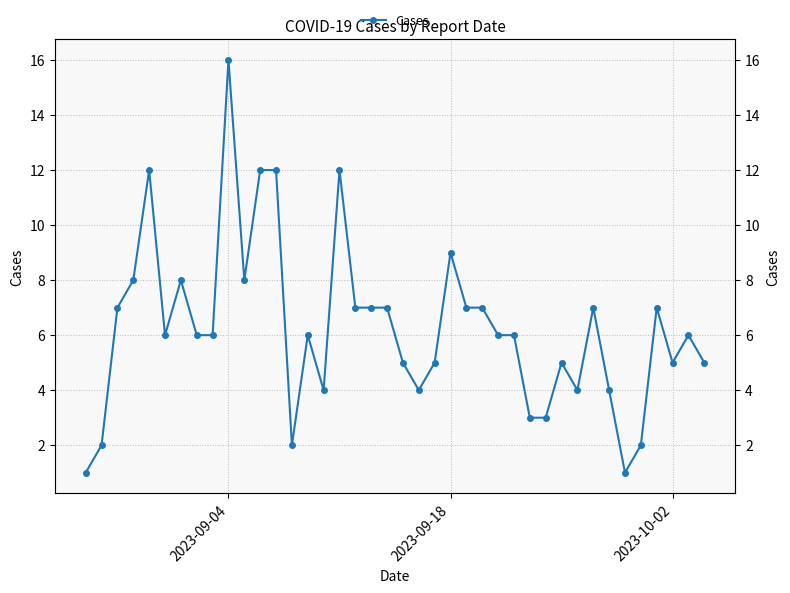

The value at 11 is 19. True or false?

False